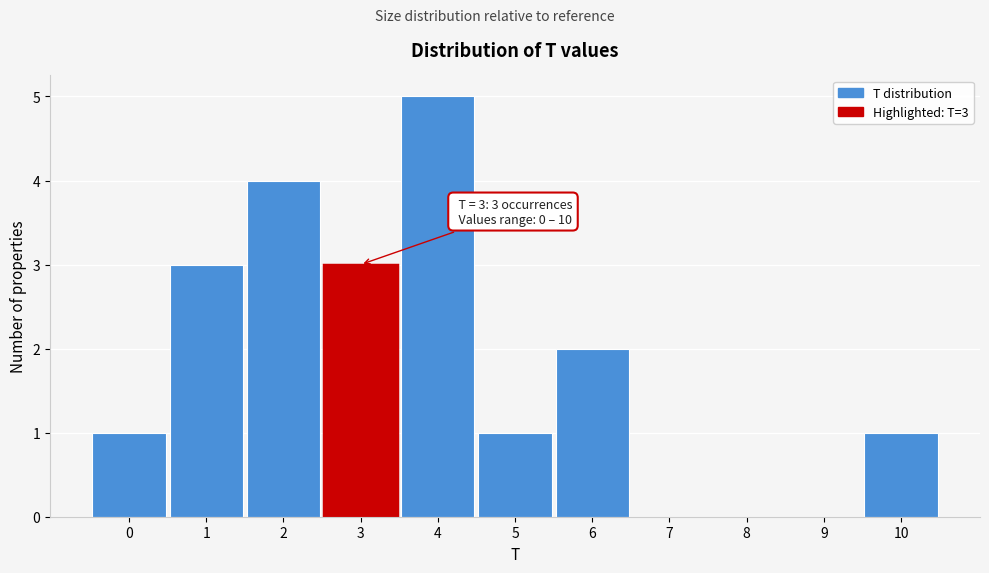

Over which range of the x-axis is the bar tallest?

3.5 to 4.5